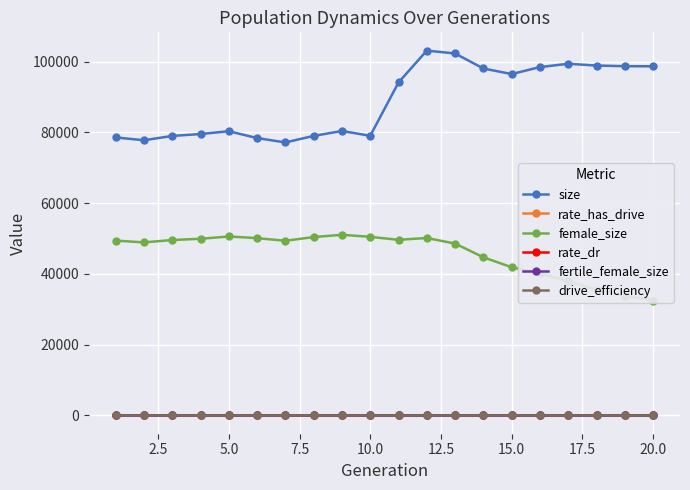

True or false: size and drive_efficiency cross at least once.

False